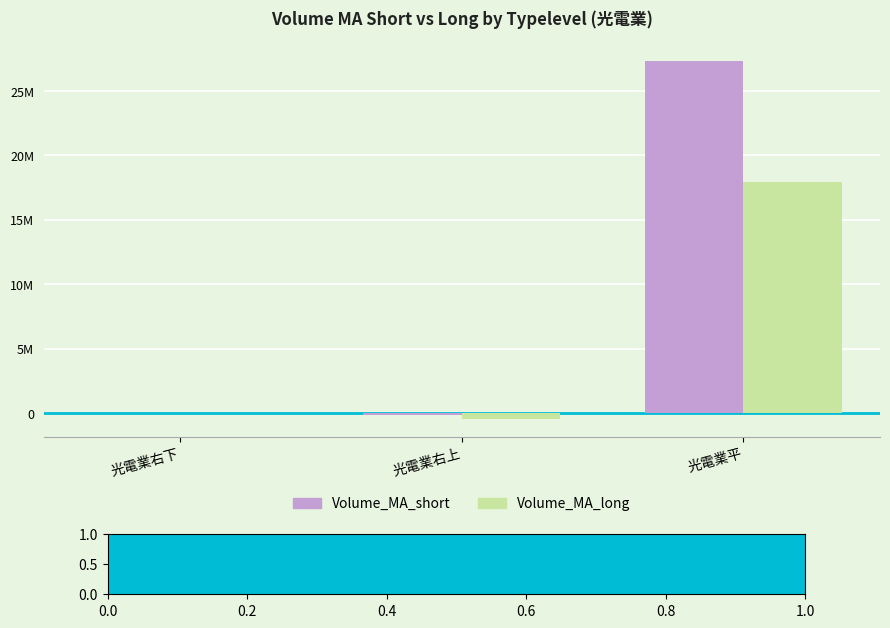

Are the bars grouped side by side (vs. stacked)?

Yes